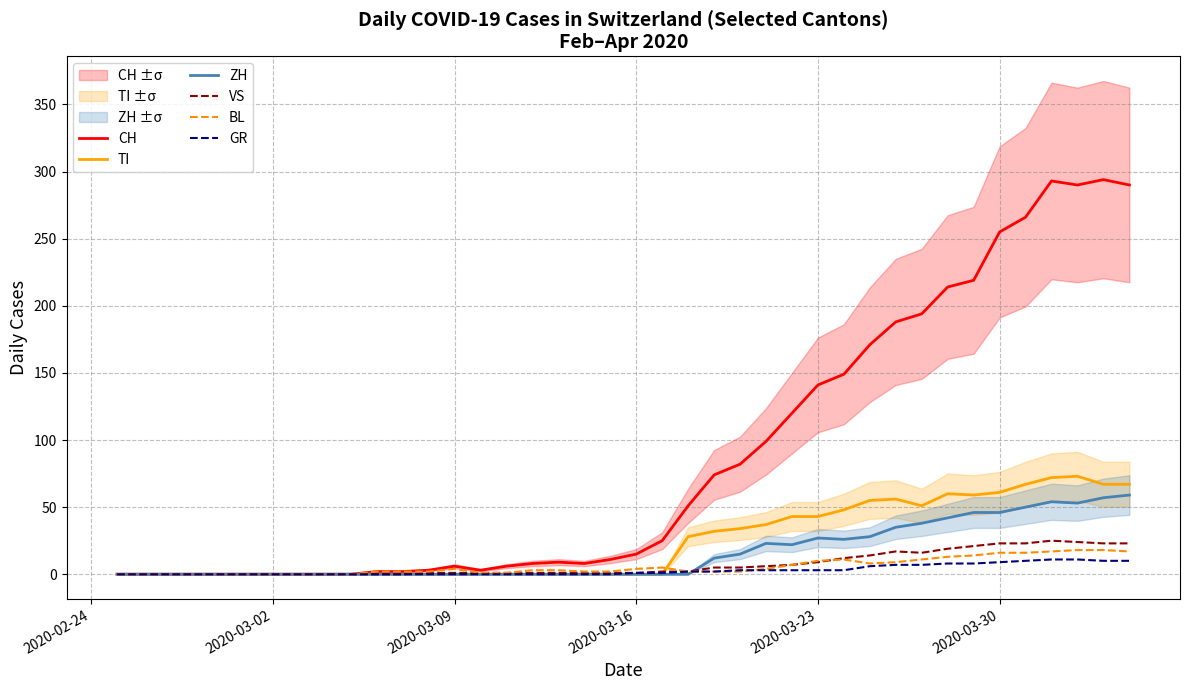

What are all the series names shown in the legend?

CH, TI, ZH, VS, BL, GR